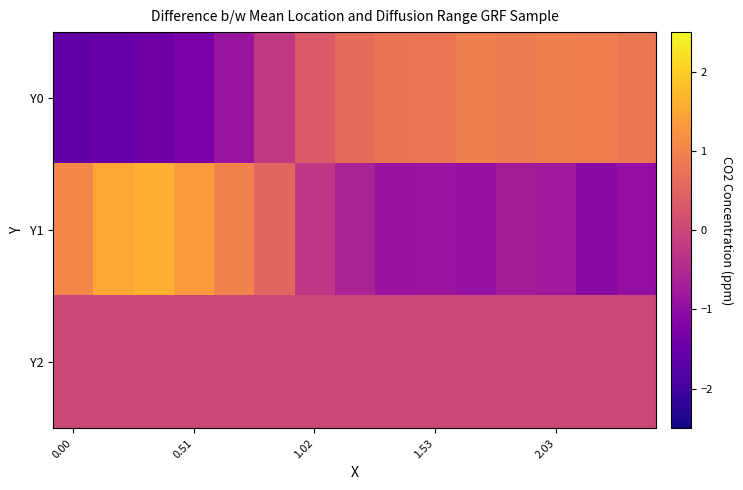

At which category is the sum across all series the highest?

5